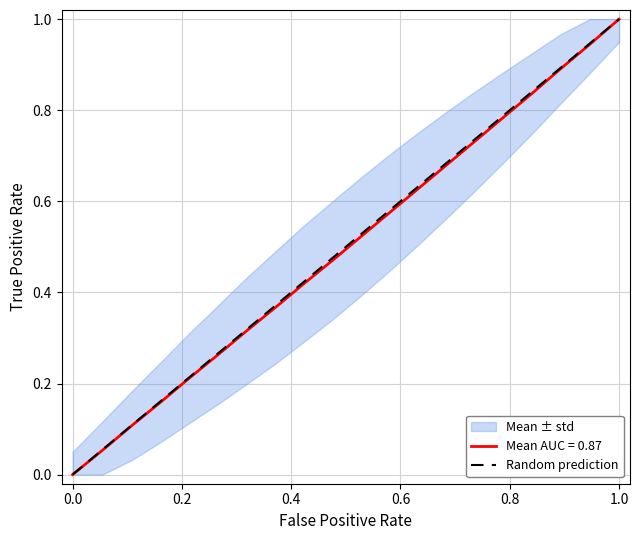

At which label does Mean AUC = 0.87 reach its peak?

1.0